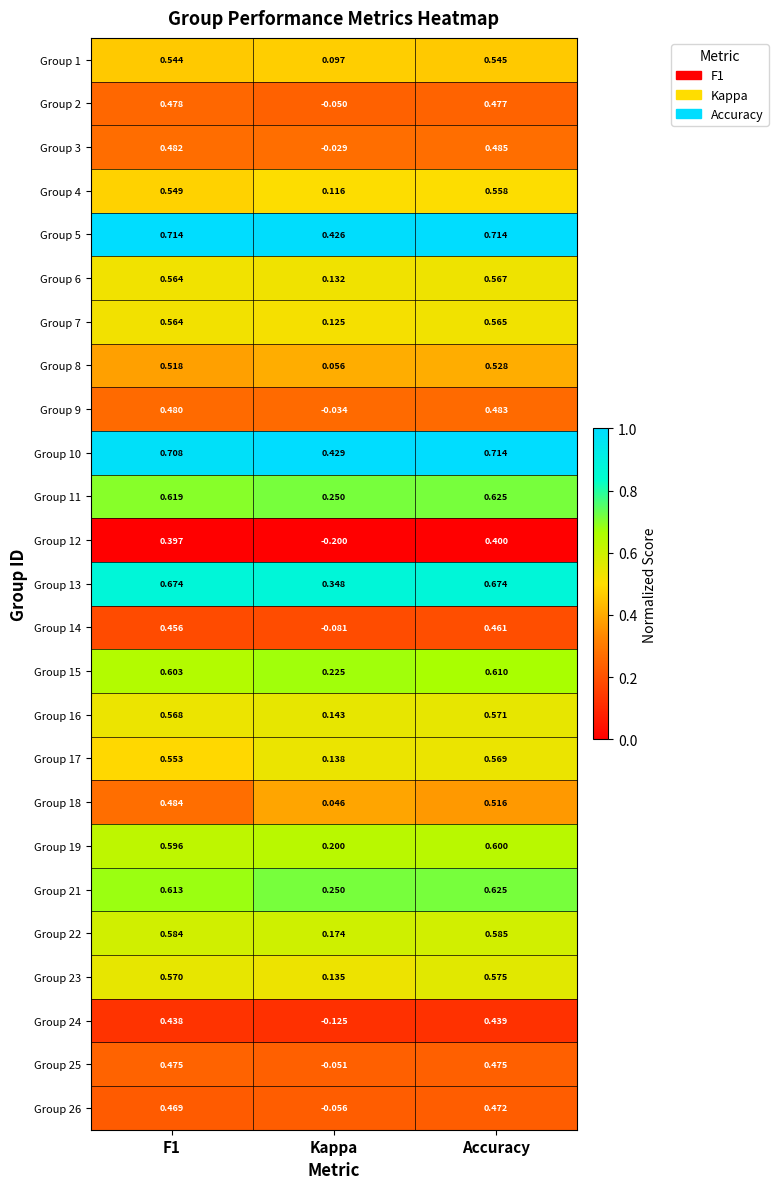

Is the value of Group 23 at Kappa greater than the value of Group 8 at F1?

No